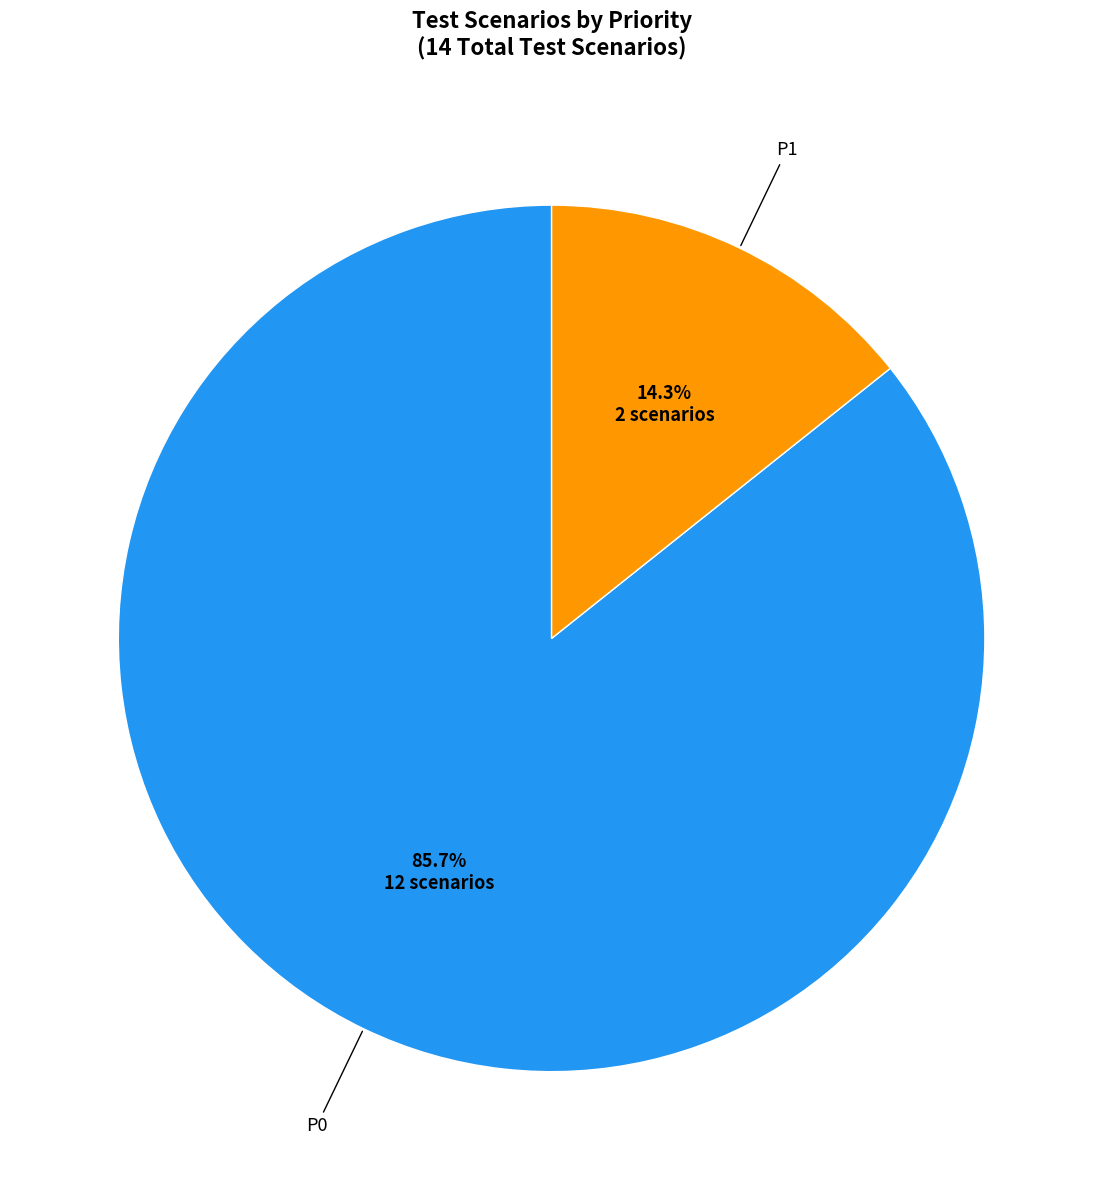

Does any single category account for the majority?

Yes